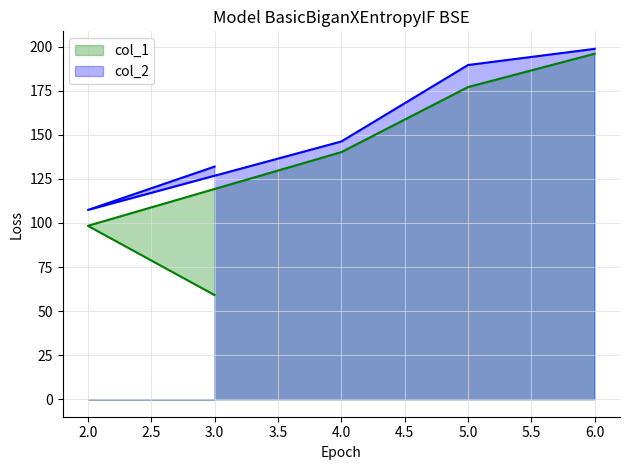

Rank the series by their average value, from lowest to highest.

col_1, col_2